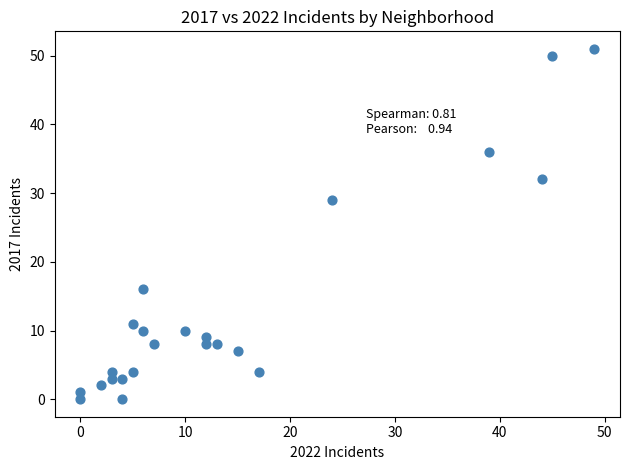

What is the range of Y values (max minus min)?

51